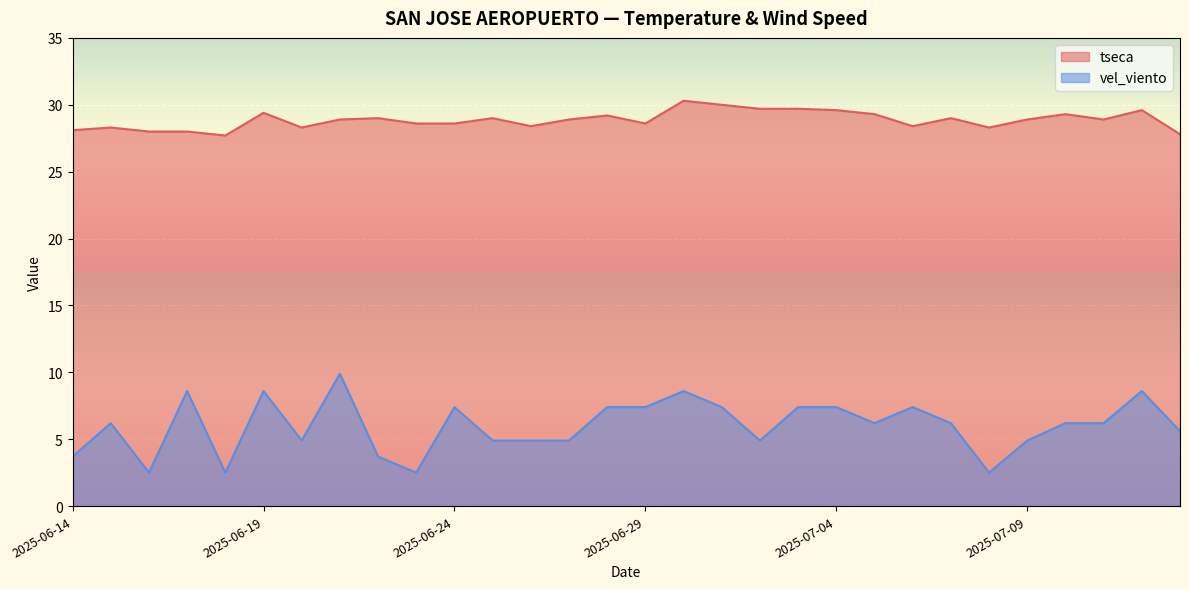

What is the approximate value of tseca at 2025-06-19?

29.4